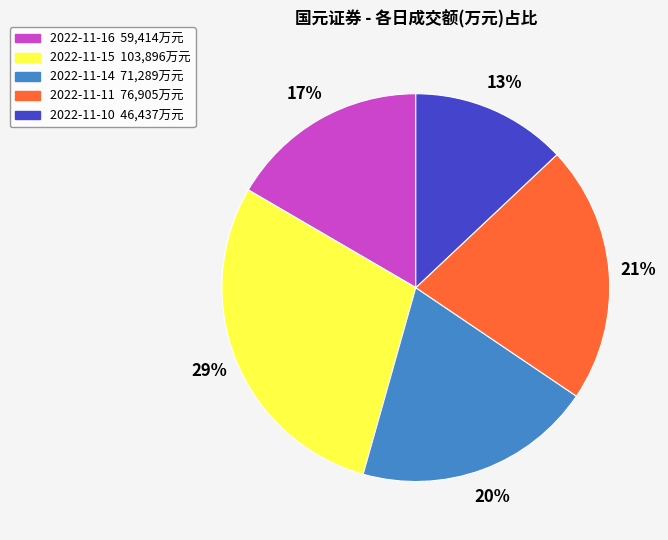

How many segments does this pie chart have?

5